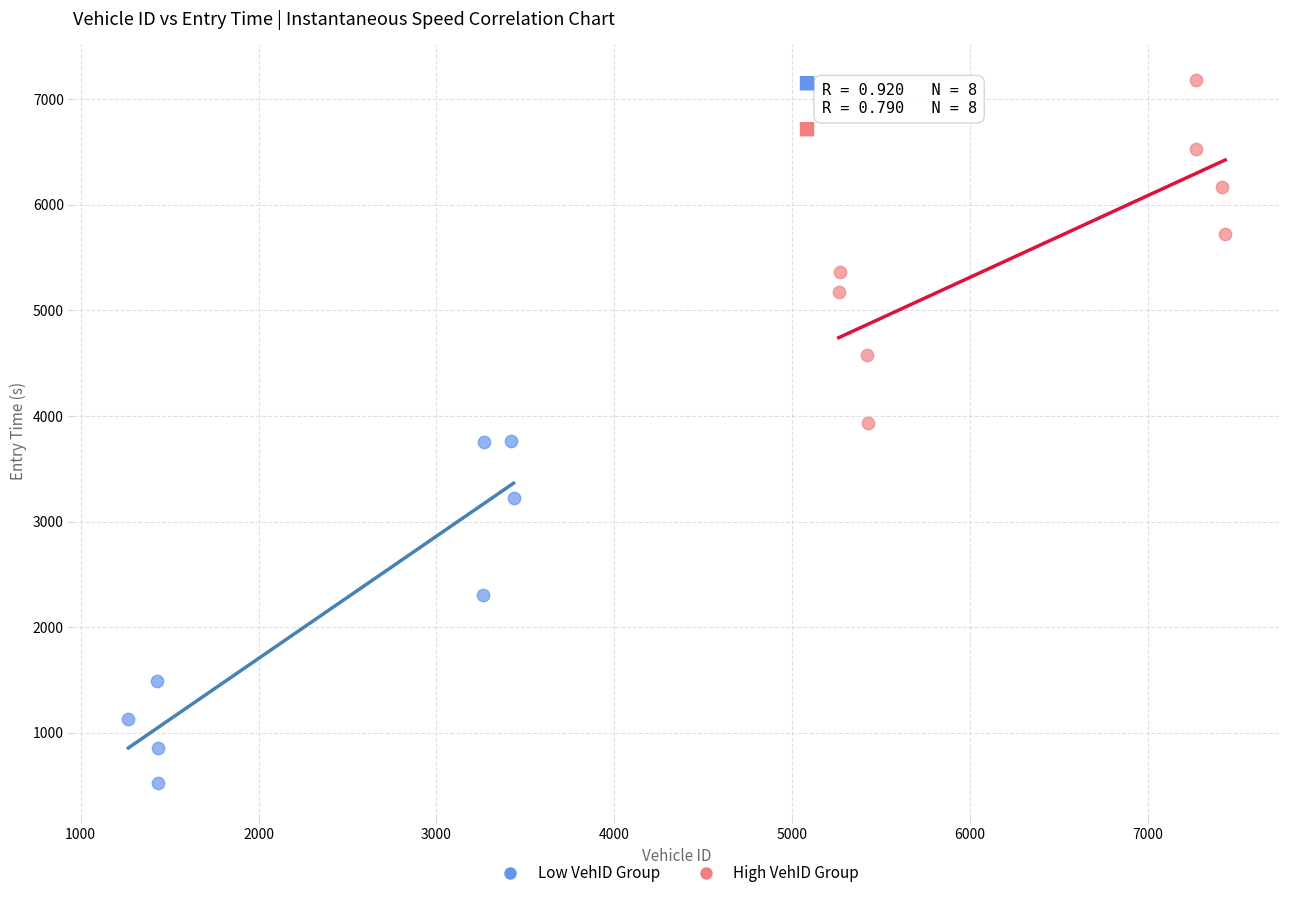

Which series contains the lowest Y value?

Low VehID Group